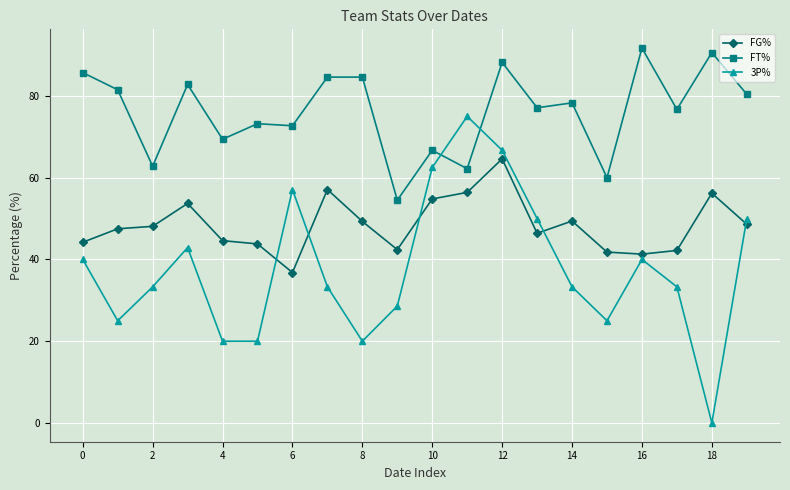

What is the value of the FG% point at the 3rd from the left?

48.1